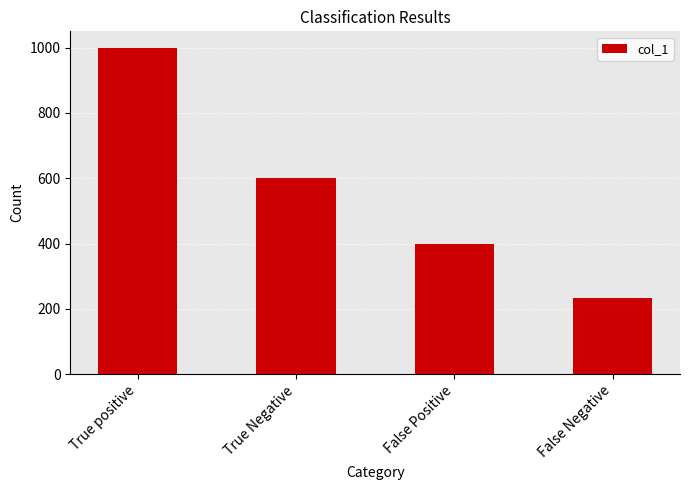

Reading left to right, transcribe all the data shown in this chart.

1000	600	400	234